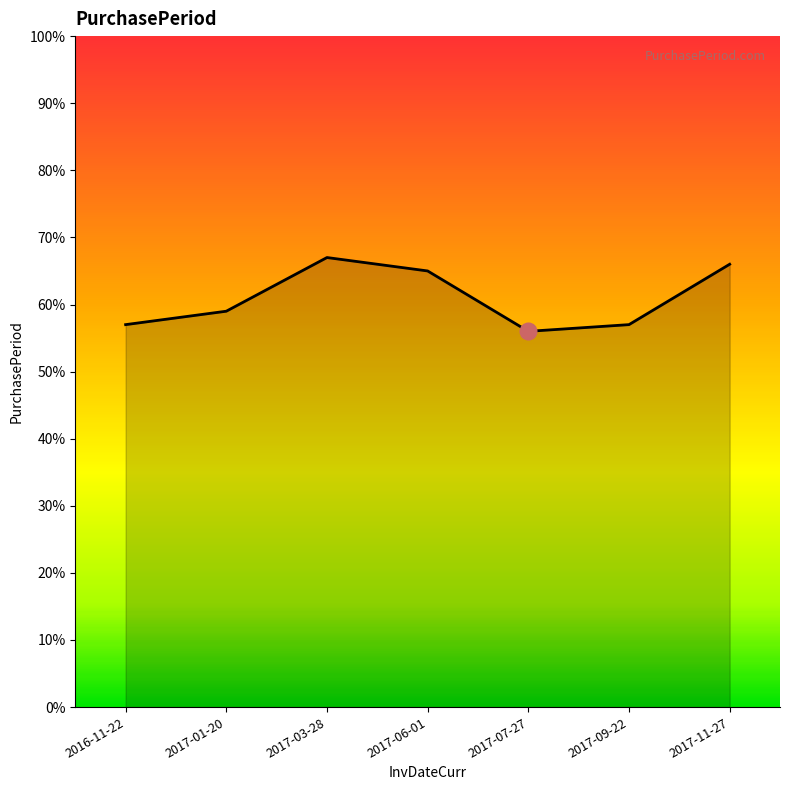

What is the change in value from 2017-03-28 to 2017-09-22?

-10